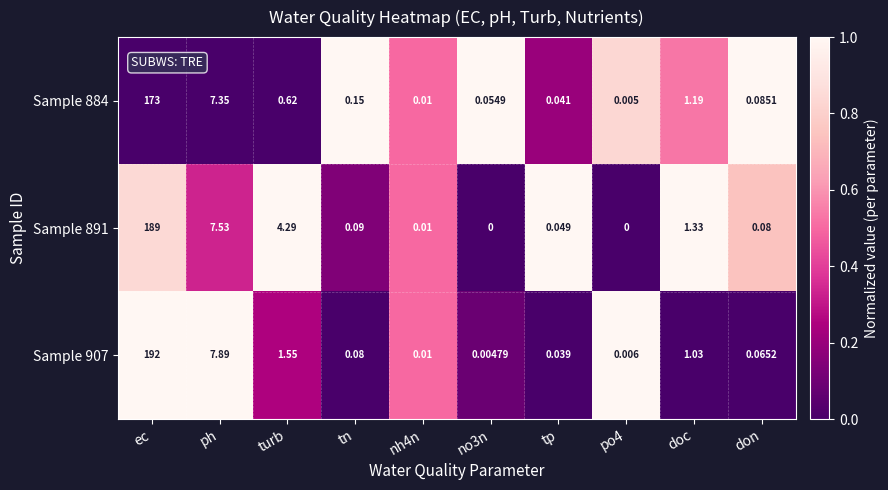

Rank the series at don from lowest to highest value.

Sample 907, Sample 891, Sample 884